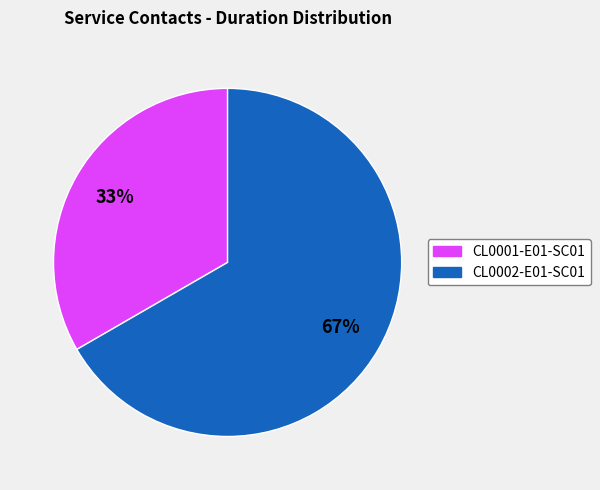

Is the sum of CL0001-E01-SC01 and CL0002-E01-SC01 greater than half?

Yes